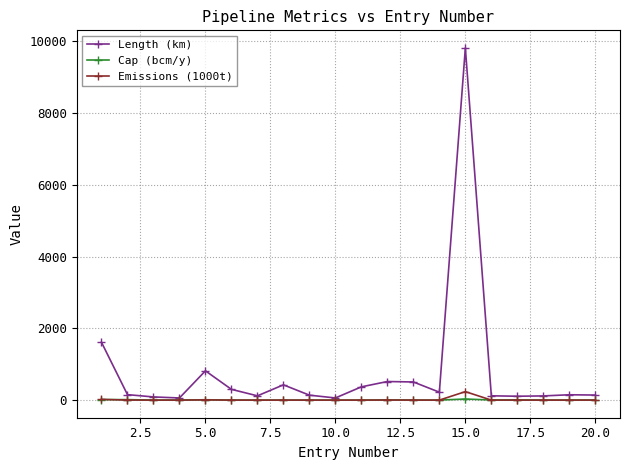

What is the maximum value for Length (km)?

9818.0